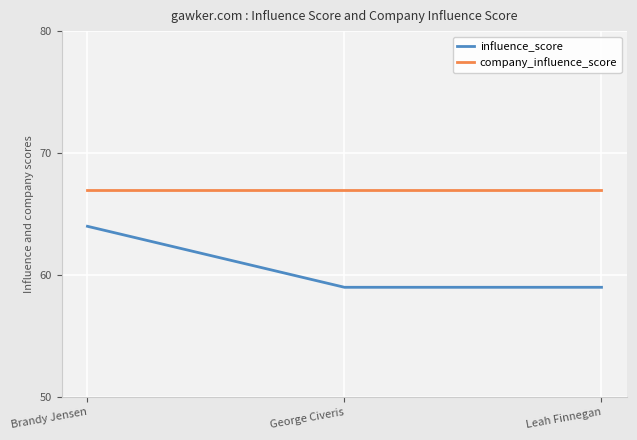

At how many categories does at least one series exceed 60?

3